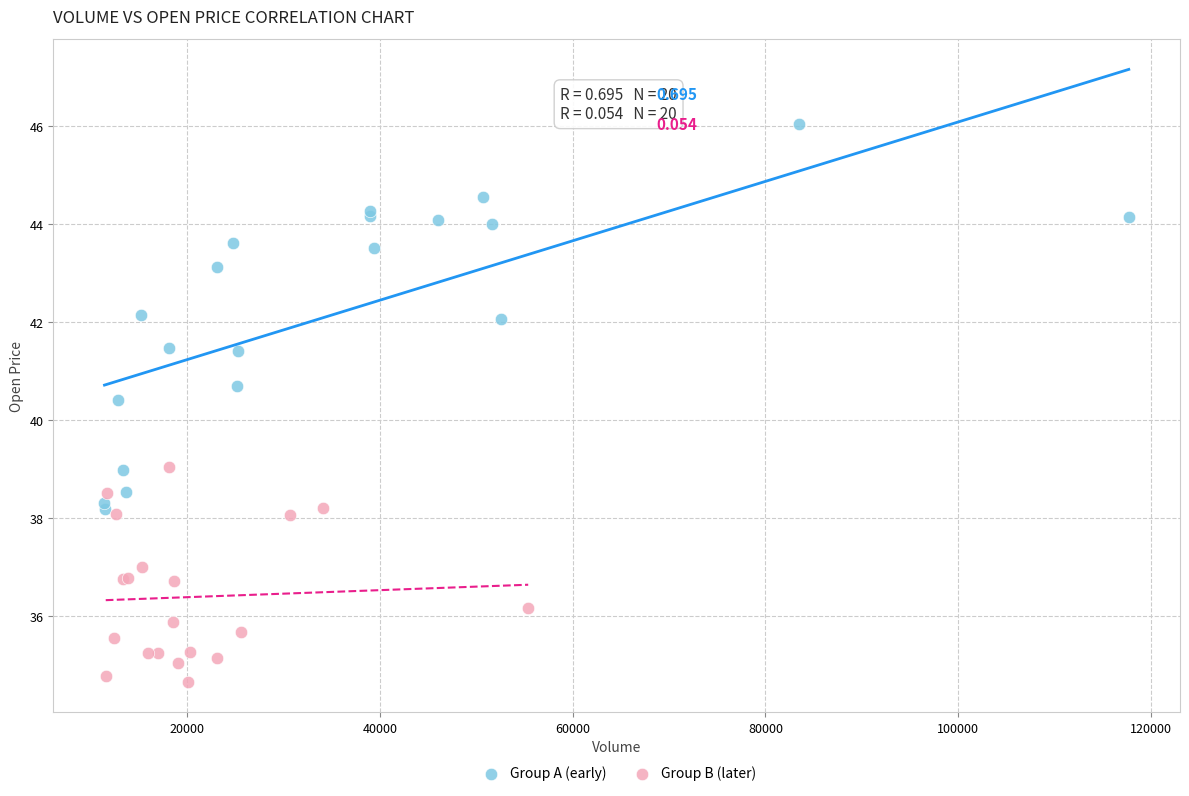

Which series contains the highest Y value?

Group A (early)